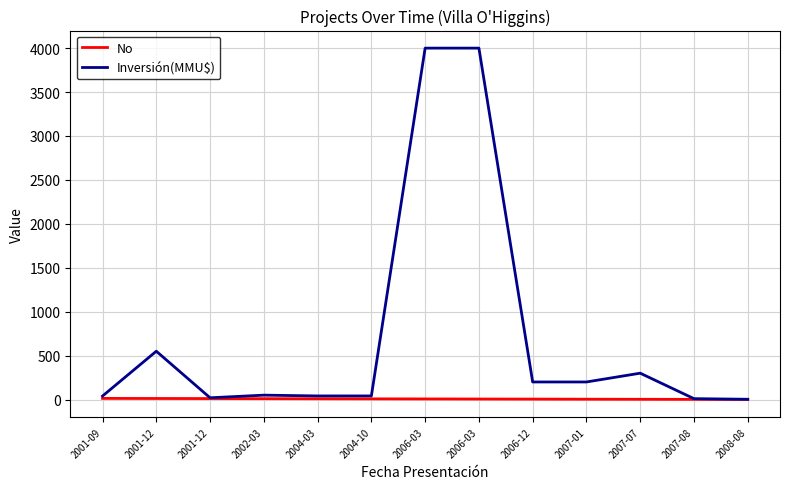

How many lines are shown in the chart?

2